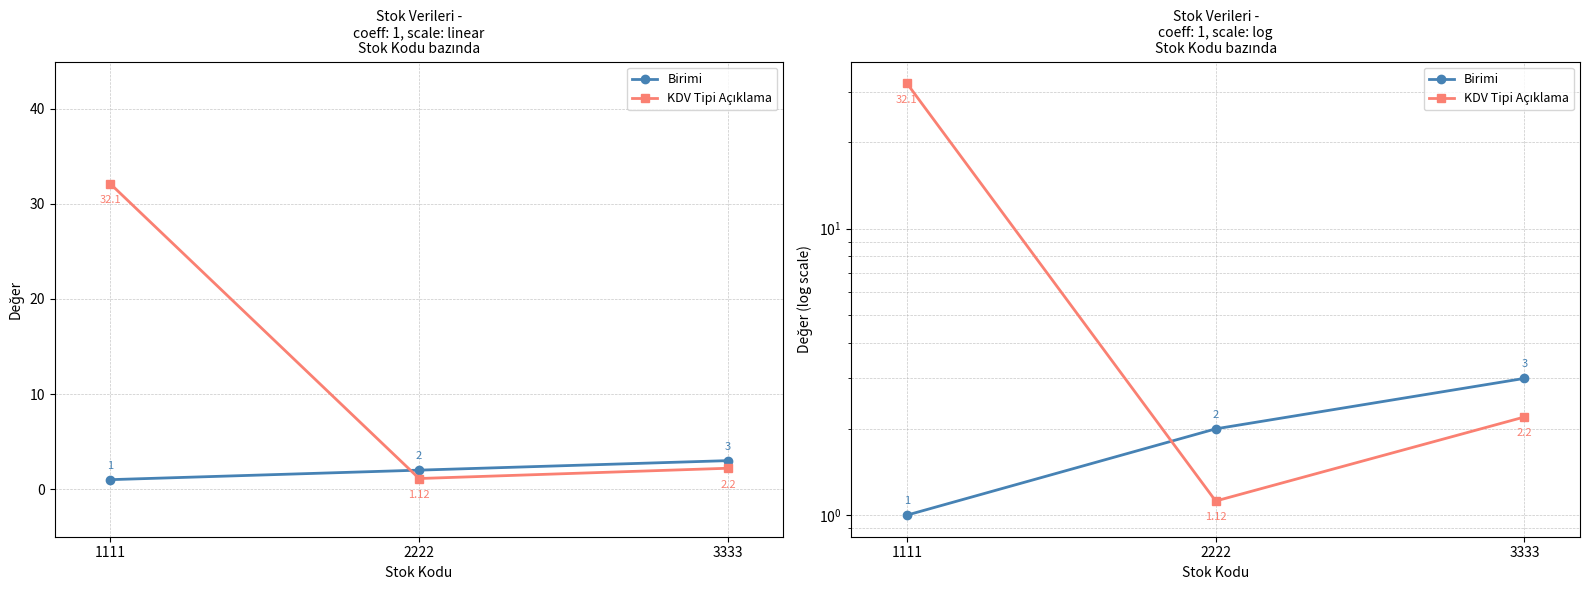

At which category is the sum across all series the highest?

1111